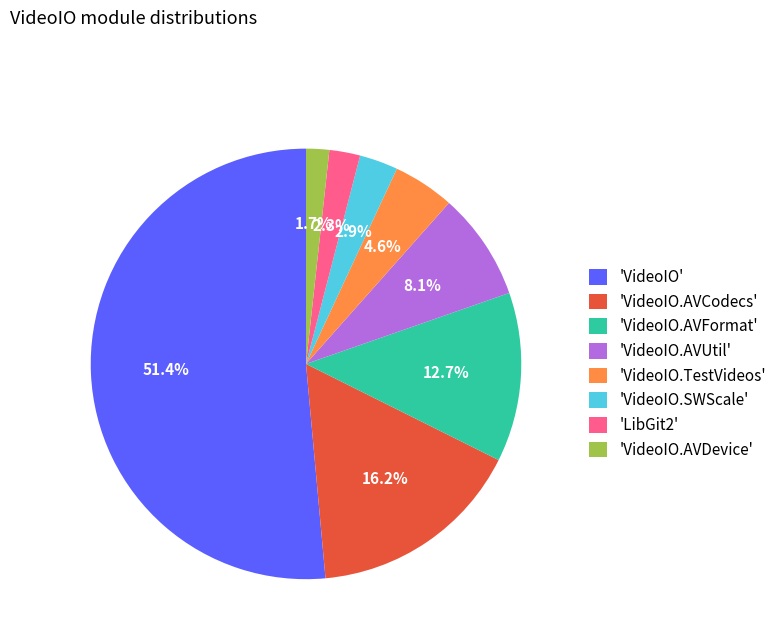

Which category accounts for the majority?

'VideoIO'